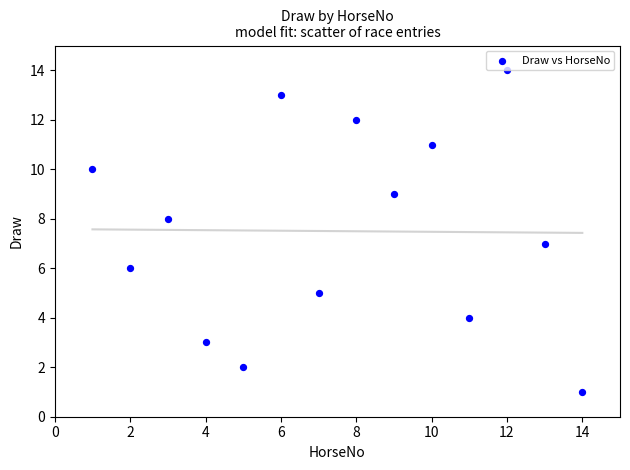

What is the range of X values (max minus min)?

13